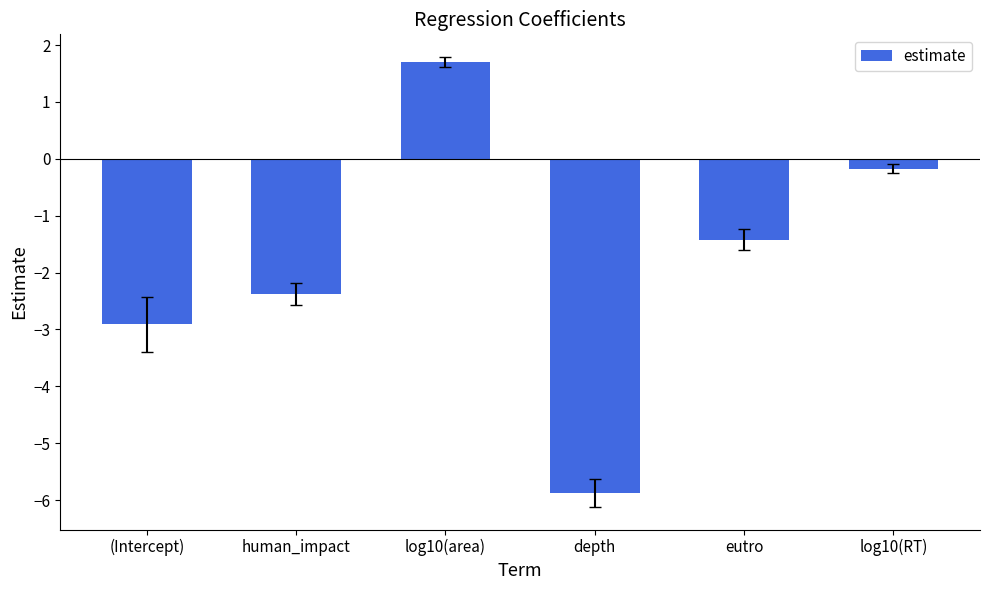

Rank the categories by value from highest to lowest.

log10(area), log10(RT), eutro, human_impact, (Intercept), depth